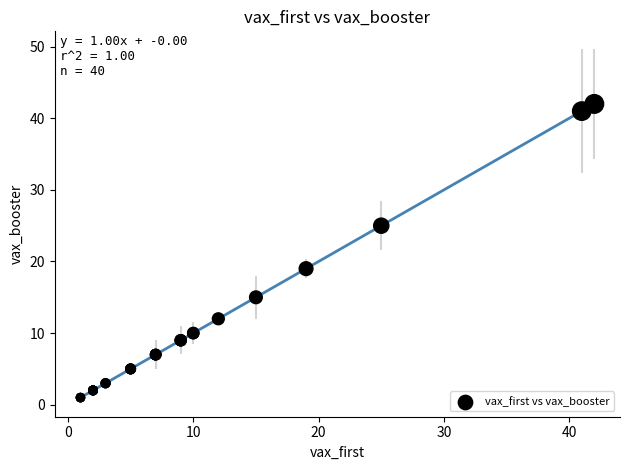

What Y value in the scatter plot is closest to 21?

19